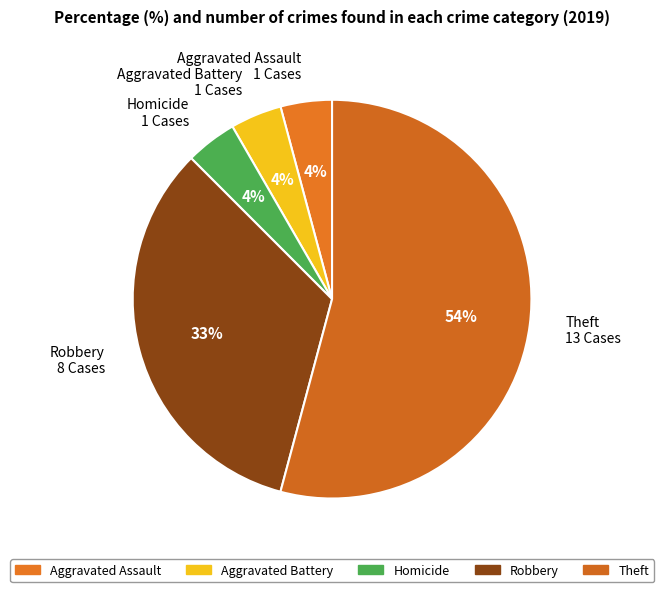

Which slice is the largest?

Theft